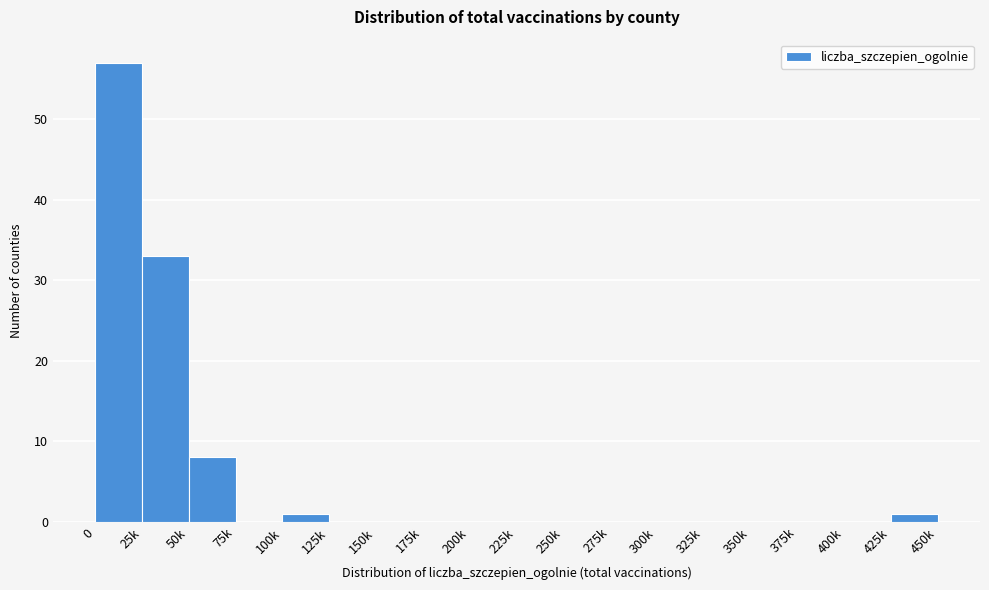

Reading left to right, extract all data points from this chart.

0=57	25k=33	50k=8	75k=0	100k=1	125k=0	150k=0	175k=0	200k=0	225k=0	250k=0	275k=0	300k=0	325k=0	350k=0	375k=0	400k=0	425k=1